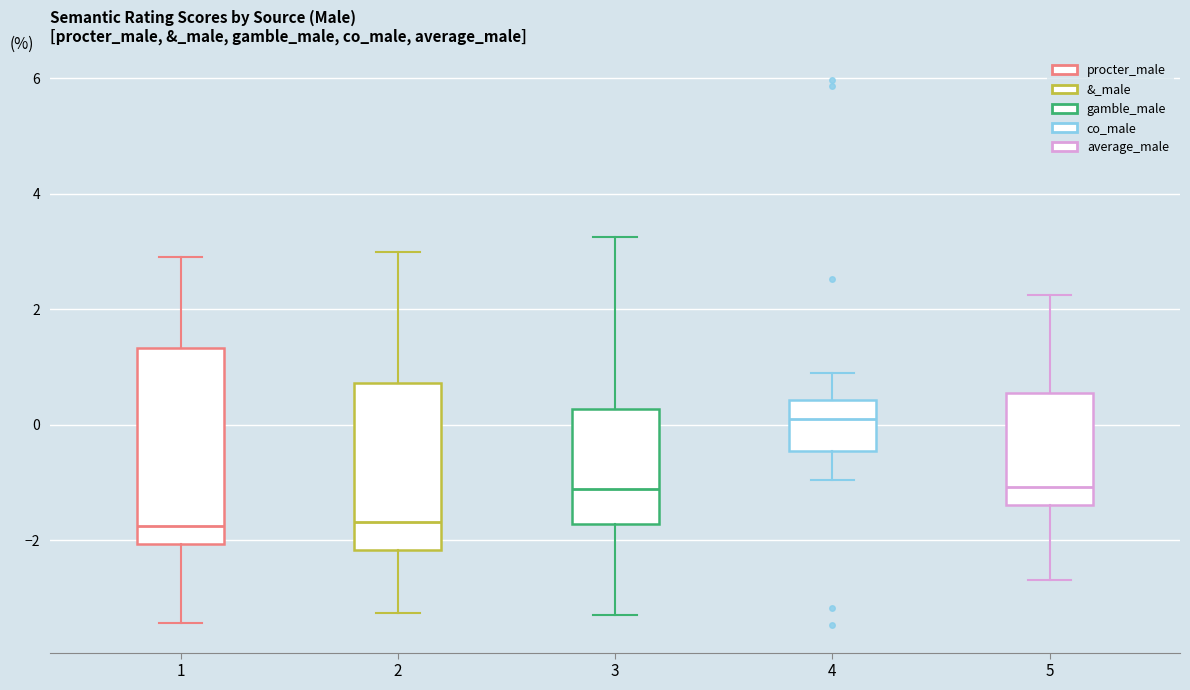

Reading left to right, read every box against the y-axis: the position of its median line, the range the box covers, and the ends of its whiskers. The values are not printed on the chart, so give them approximately, as read against the axis.

1: median -1.8, box -2.0 to 1.4, whiskers -3.4 to 3.0
2: median -1.6, box -2.2 to 0.8, whiskers -3.2 to 3.0
3: median -1.2, box -1.8 to 0.2, whiskers -3.2 to 3.2
4: median 0.2, box -0.4 to 0.4, whiskers -1.0 to 0.8
5: median -1.0, box -1.4 to 0.6, whiskers -2.6 to 2.2